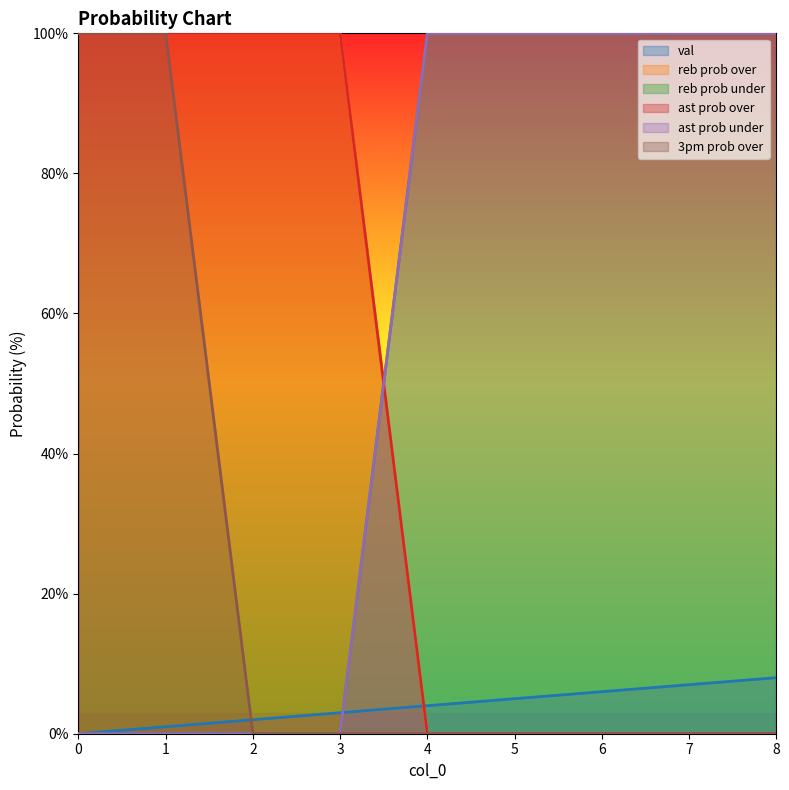

Rank the series by their maximum value, from highest to lowest.

reb prob over, reb prob under, ast prob over, ast prob under, 3pm prob over, val